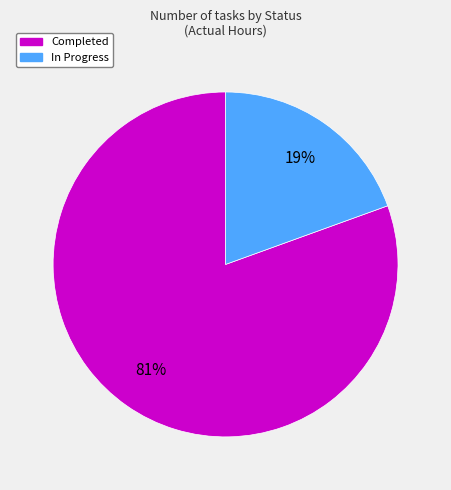

Count the number of slices in the pie.

2